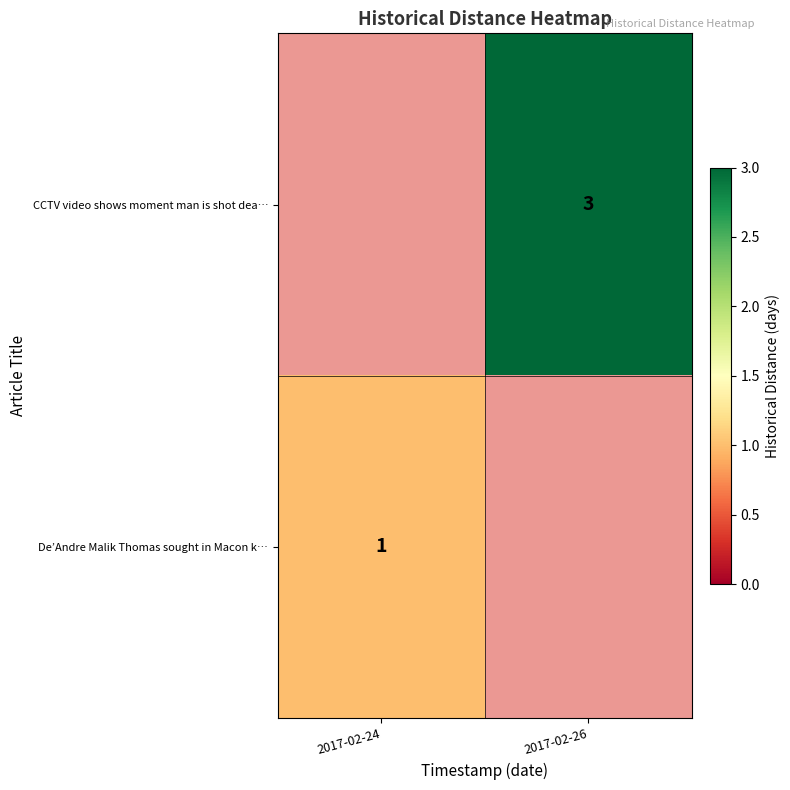

What is the minimum value shown in the chart?

1.0